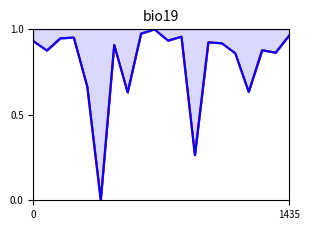

What is the value of the BR_X point at the 18th from the left?

0.9